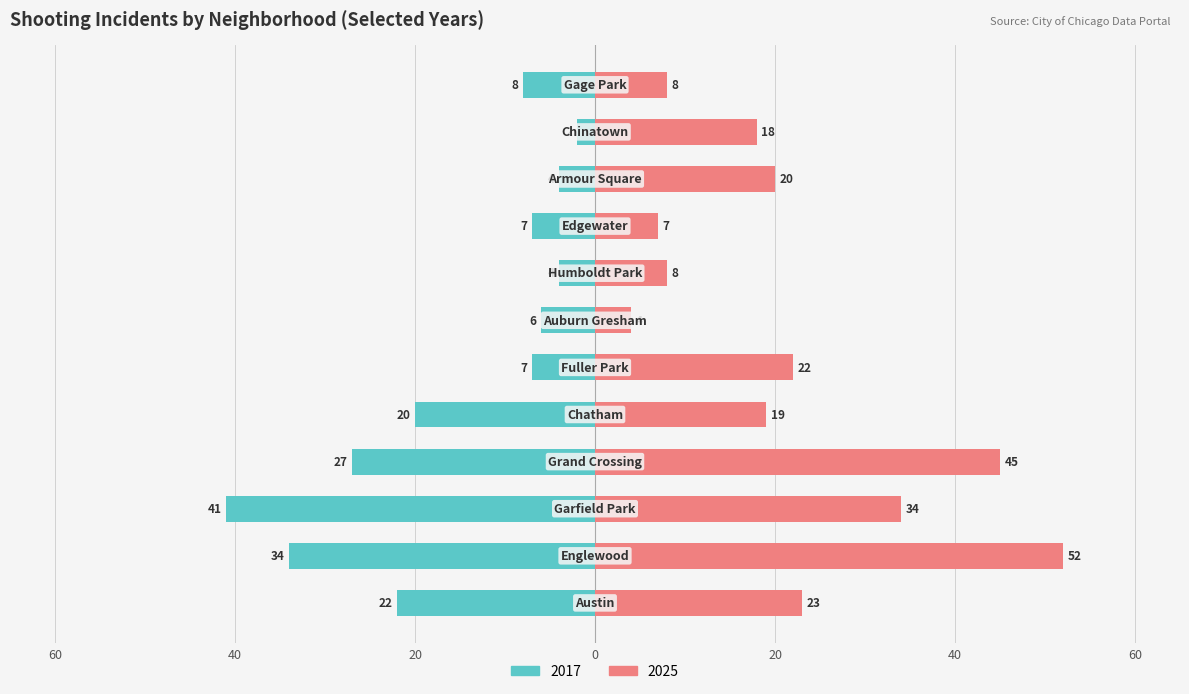

Is it true that 2025 equals 8 at Gage Park?

True